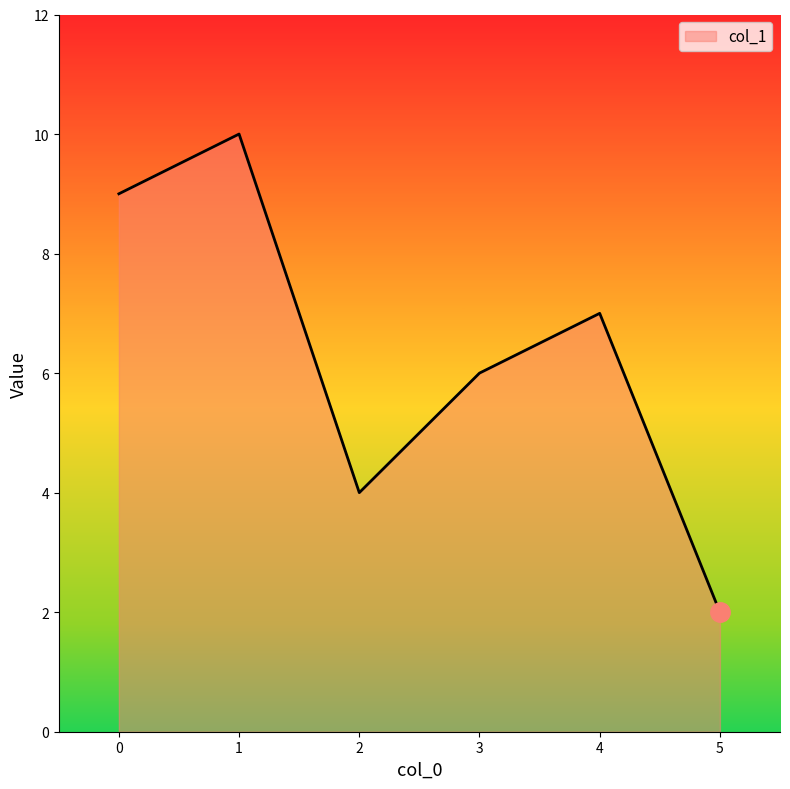

List the labels in order of value, smallest first.

5, 2, 3, 4, 0, 1